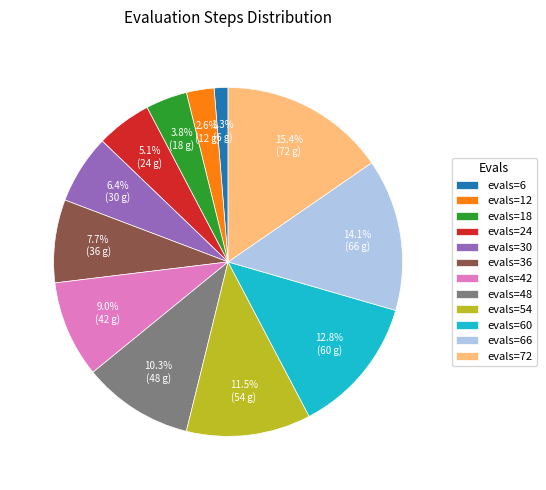

Count the number of slices in the pie.

12